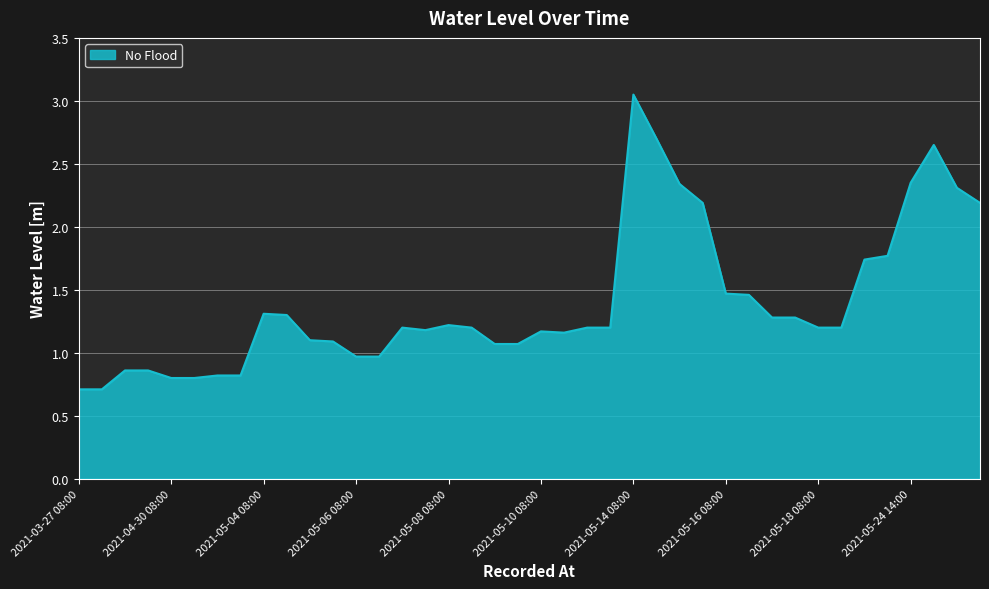

What is the smallest value displayed?

0.7